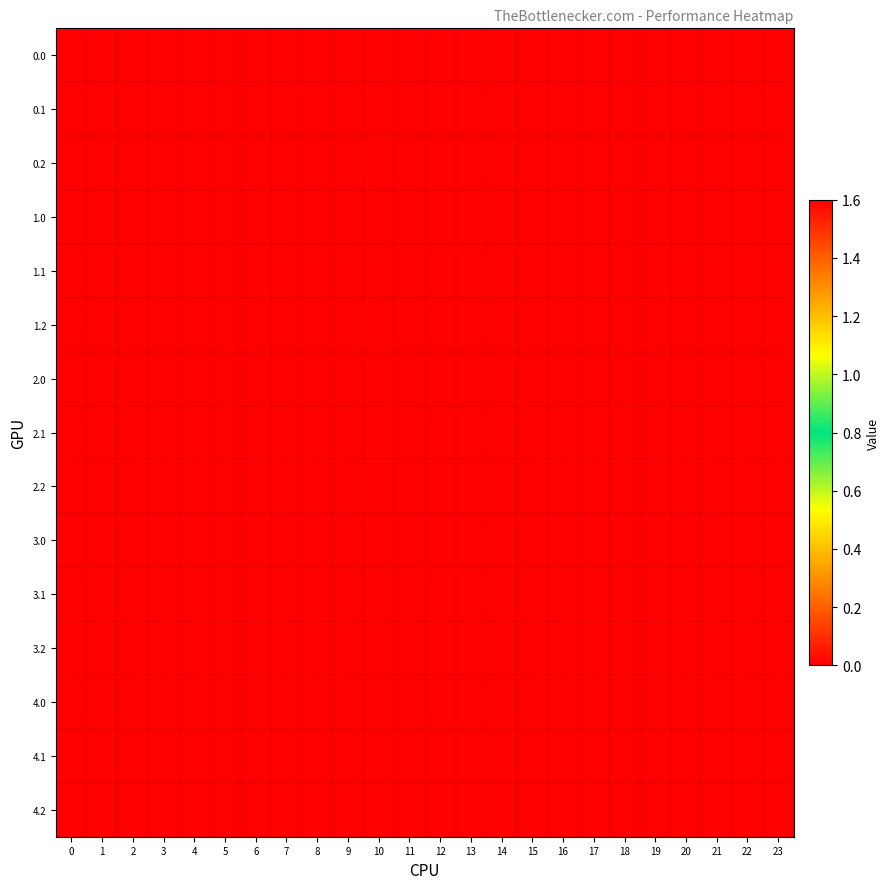

At how many categories does at least one series exceed 0?

1